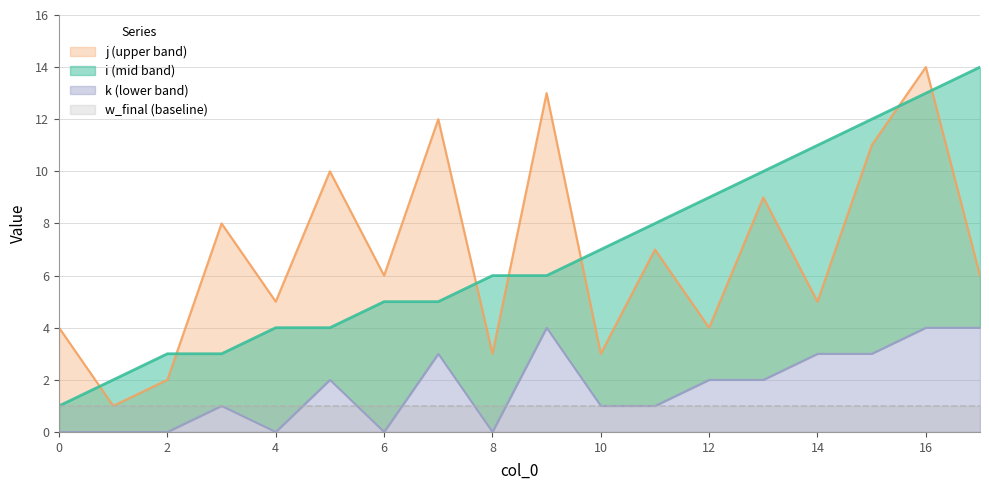

True or false: i and k cross at least once.

False